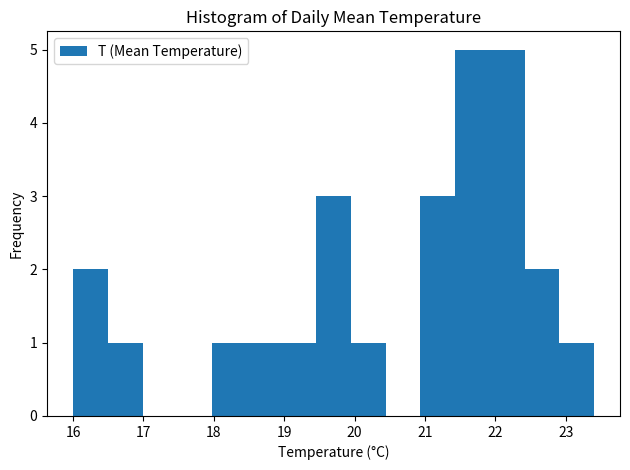

Reading left to right, transcribe this chart: for each bar, give the range it covers on the x-axis and its height. Neither the bar edges nor the heights are printed on the chart, so give them approximately, as read against the axes.

16.0 to 16.5: 2
16.5 to 17.0: 1
17.0 to 17.5: 0
17.5 to 18.0: 0
18.0 to 18.5: 1
18.5 to 19.0: 1
19.0 to 19.5: 1
19.5 to 19.9: 3
19.9 to 20.4: 1
20.4 to 20.9: 0
20.9 to 21.4: 3
21.4 to 21.9: 5
21.9 to 22.4: 5
22.4 to 22.9: 2
22.9 to 23.4: 1